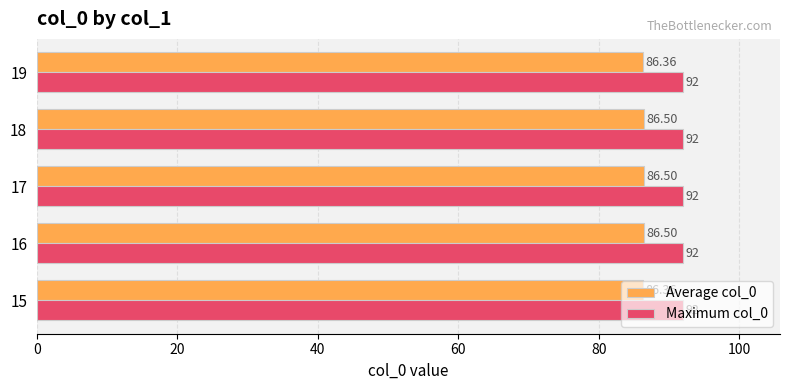

What is the sum of the Maximum col_0 values at 19 and 15?

184.0